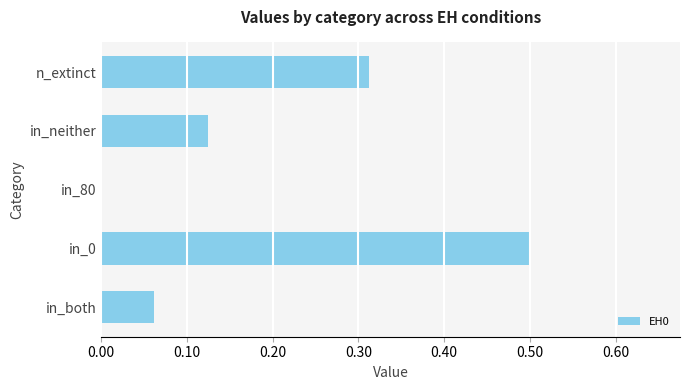

How many data points are above 0?

4